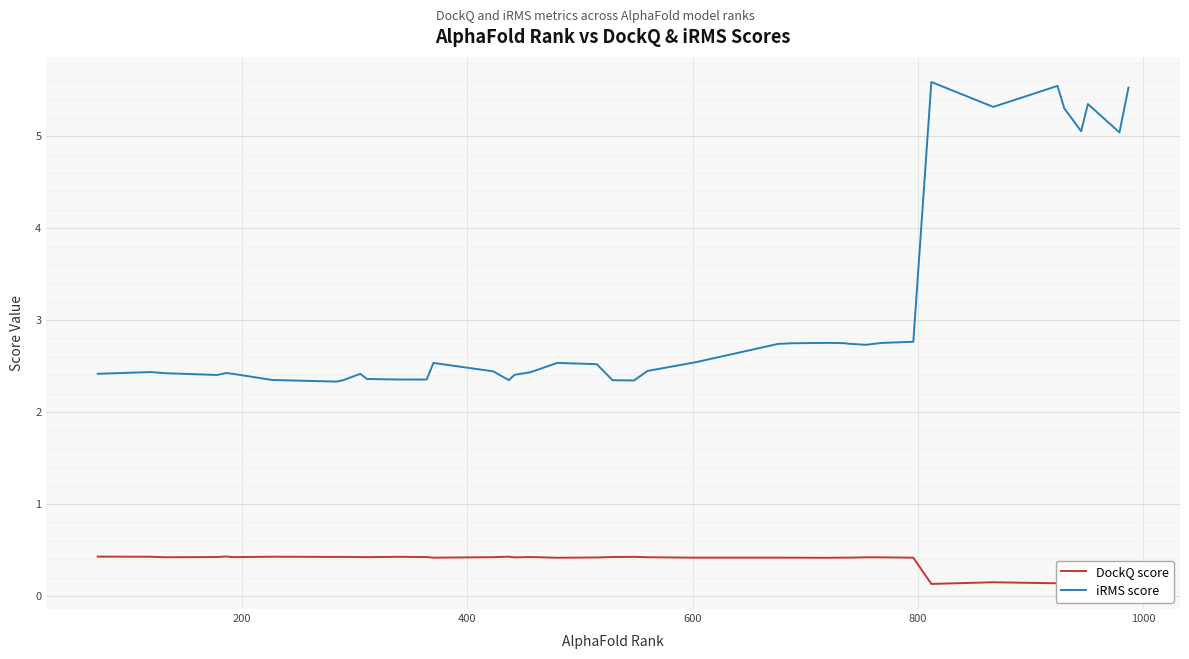

What is the maximum value shown in the chart?

5.6